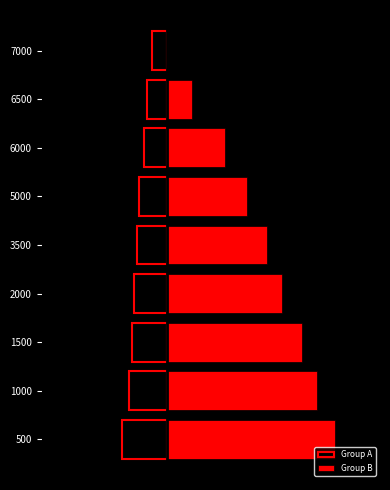

Which series has the largest total across all categories?

Group B